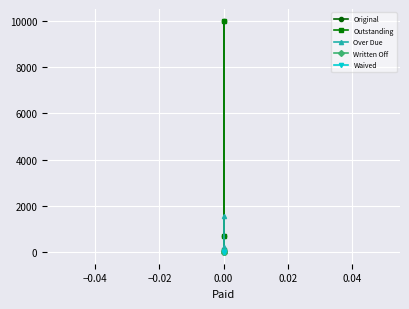

The Over Due series shows 0.0 at 0.00. True or false?

True